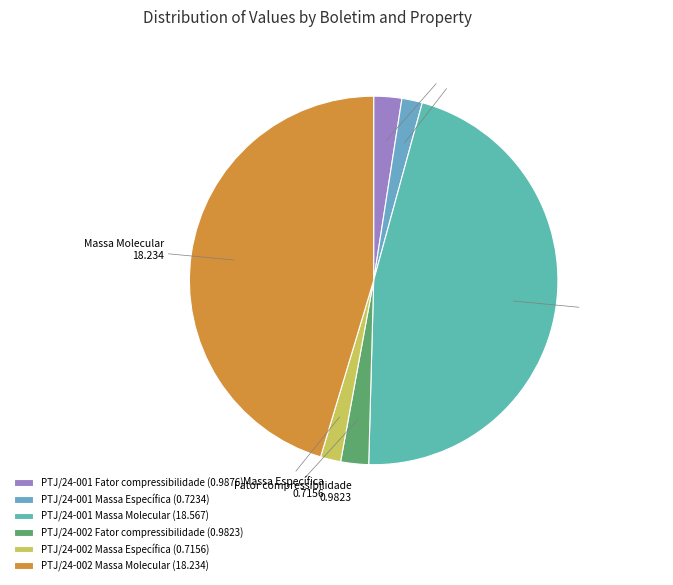

True or false: PTJ/24-001 Fator compressibilidade accounts for 17% of the total.

False